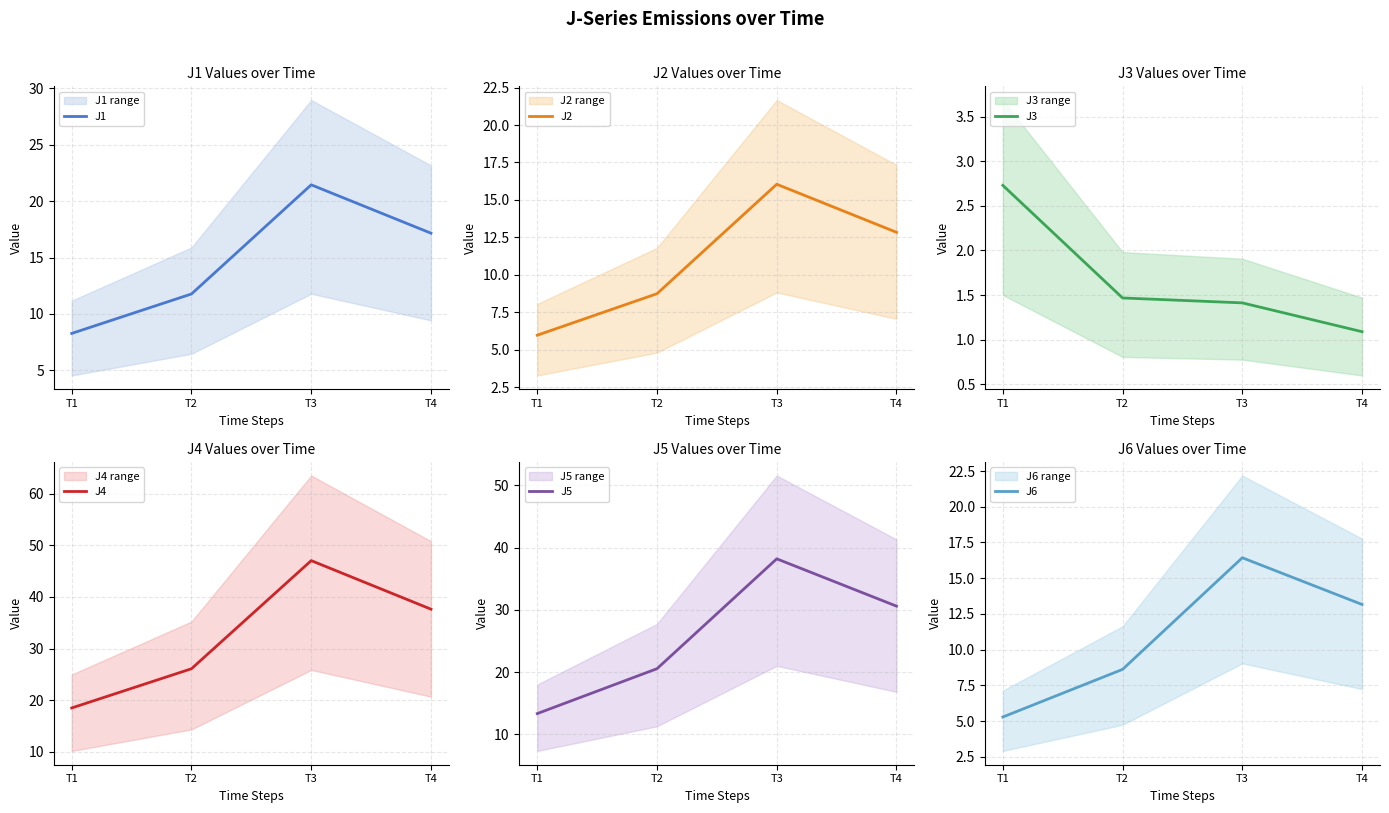

Where is the first local maximum for J2?

T3